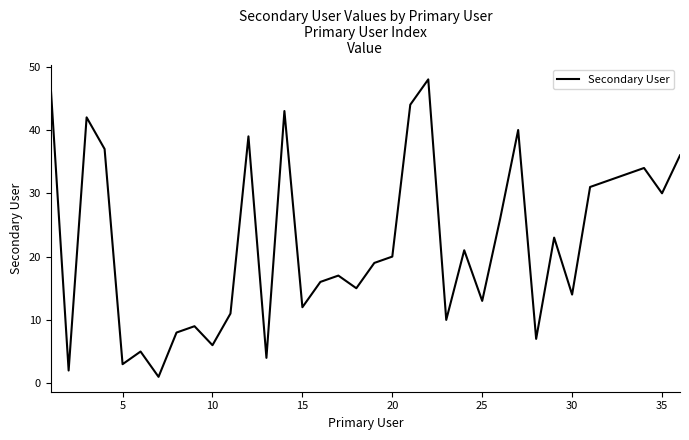

What is the maximum value shown in the chart?

48